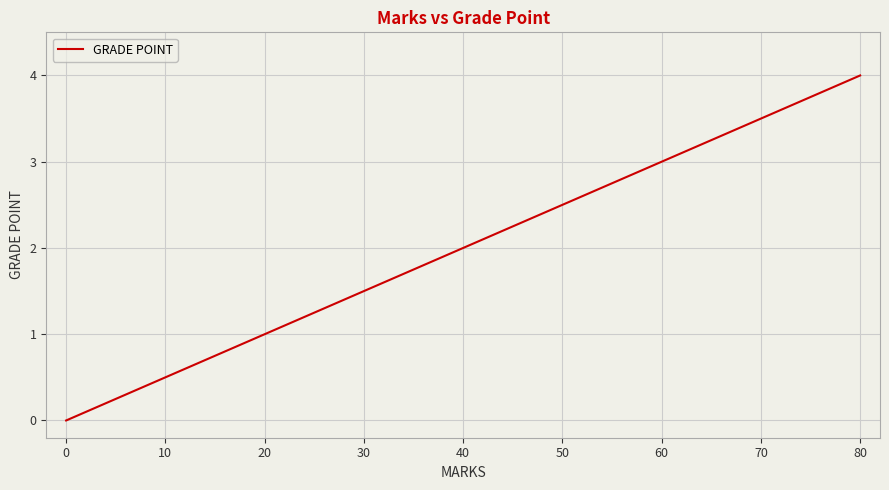

How many lines are shown in the chart?

1